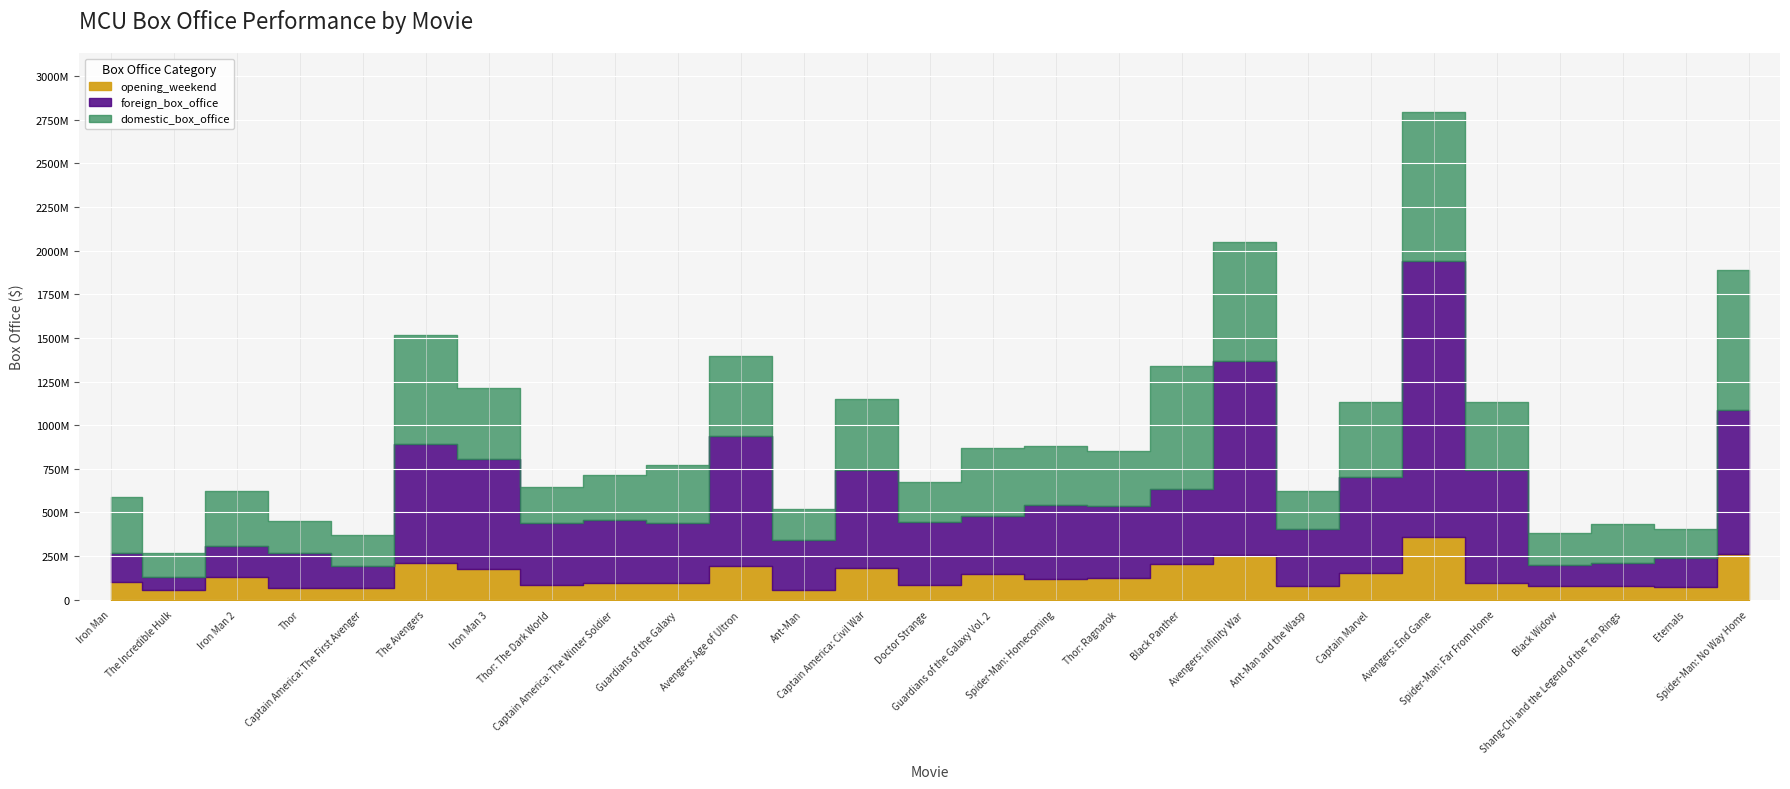

What is the difference between the foreign_box_office values at Spider-Man: No Way Home and Ant-Man and the Wasp?

496309967